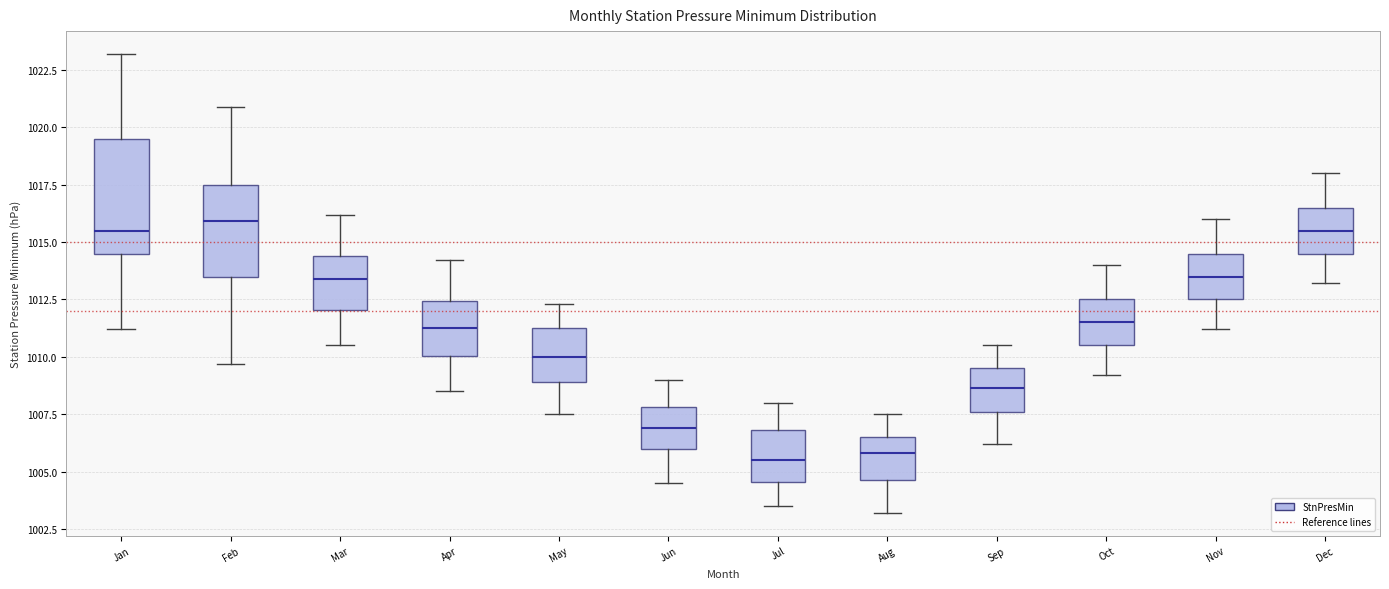

Which box is the tallest, from its lower edge to its upper edge?

Jan